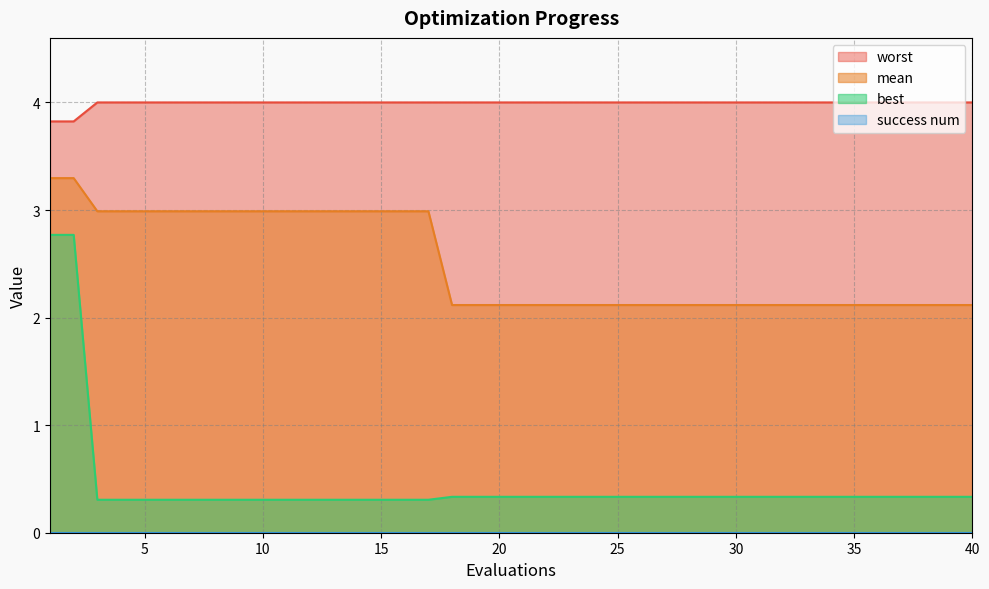

What is the approximate value of mean at 39?

2.1